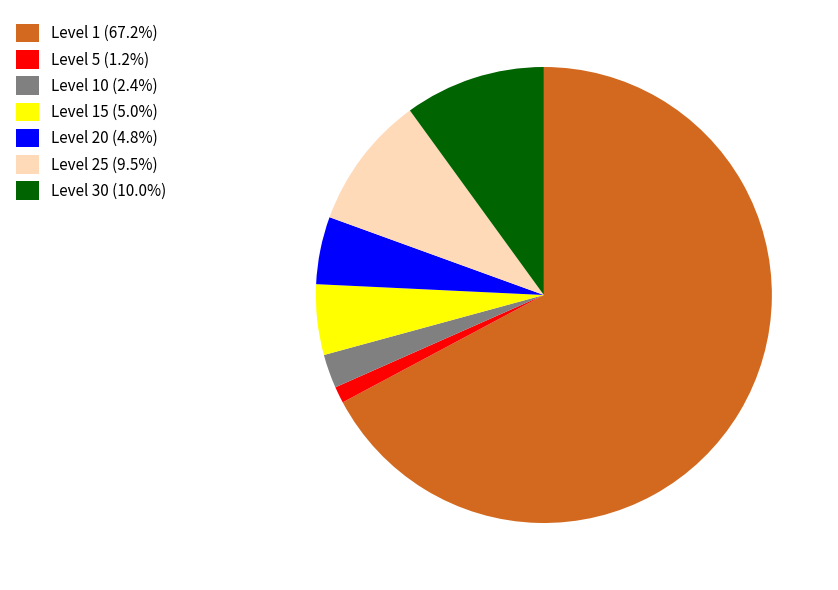

Does any single category account for the majority?

Yes